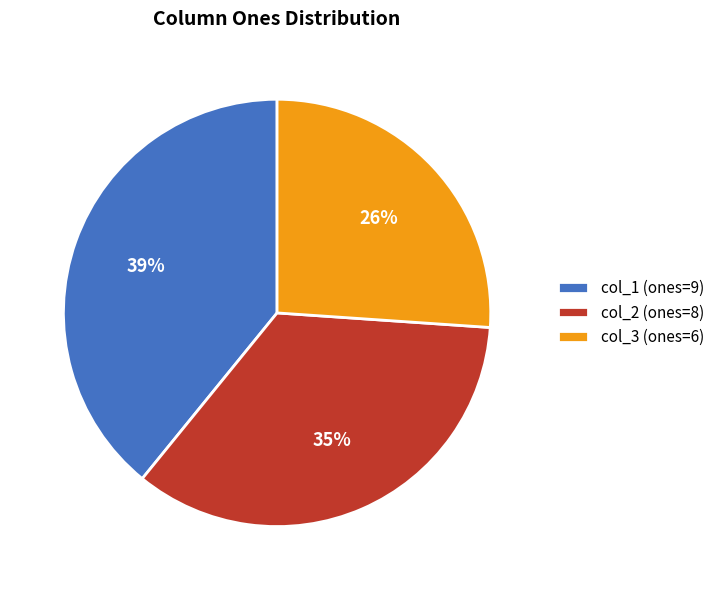

True or false: col_1 (ones=9) accounts for 39% of the total.

True